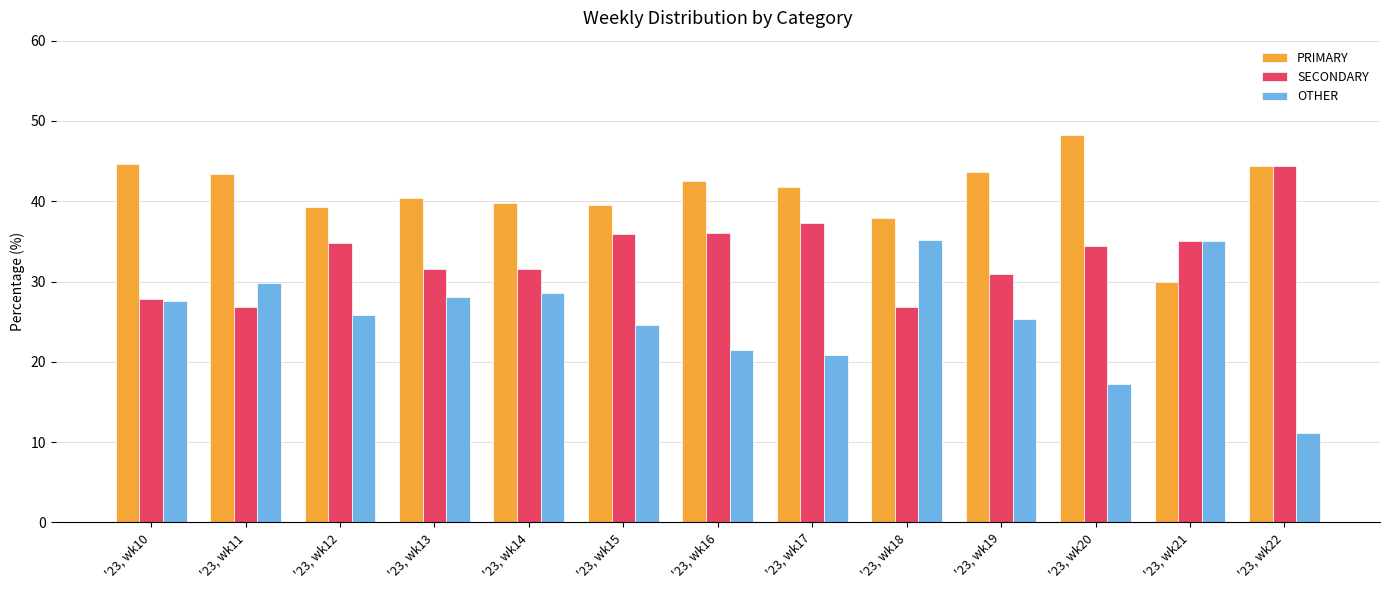

At which category does the chart reach its minimum across all series?

'23, wk22